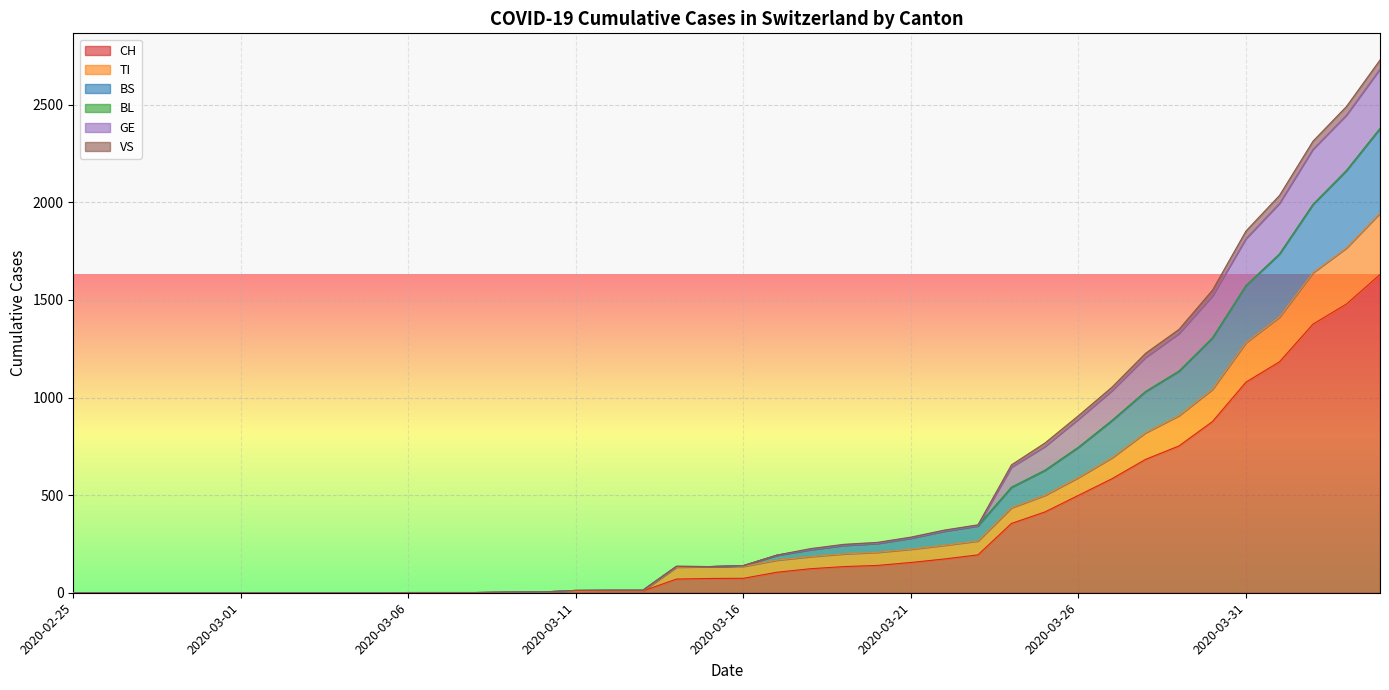

What is the label of the 6th point from the left?

2020-03-01